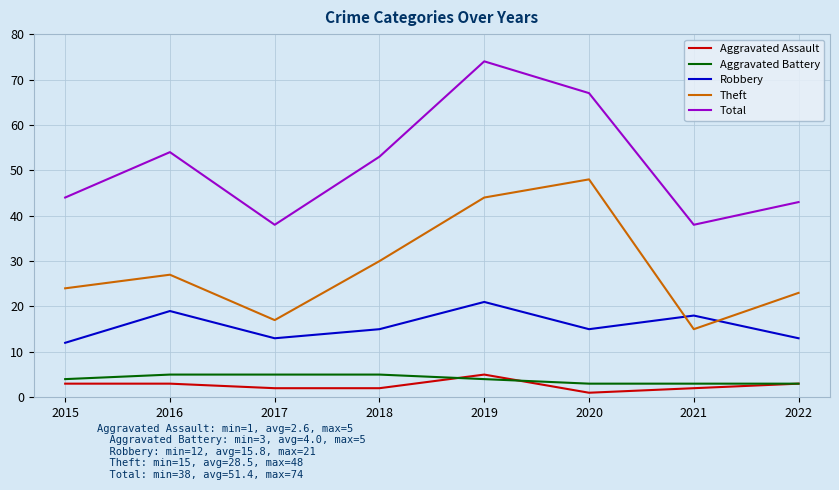

What is the total value across all series at 2016?

108